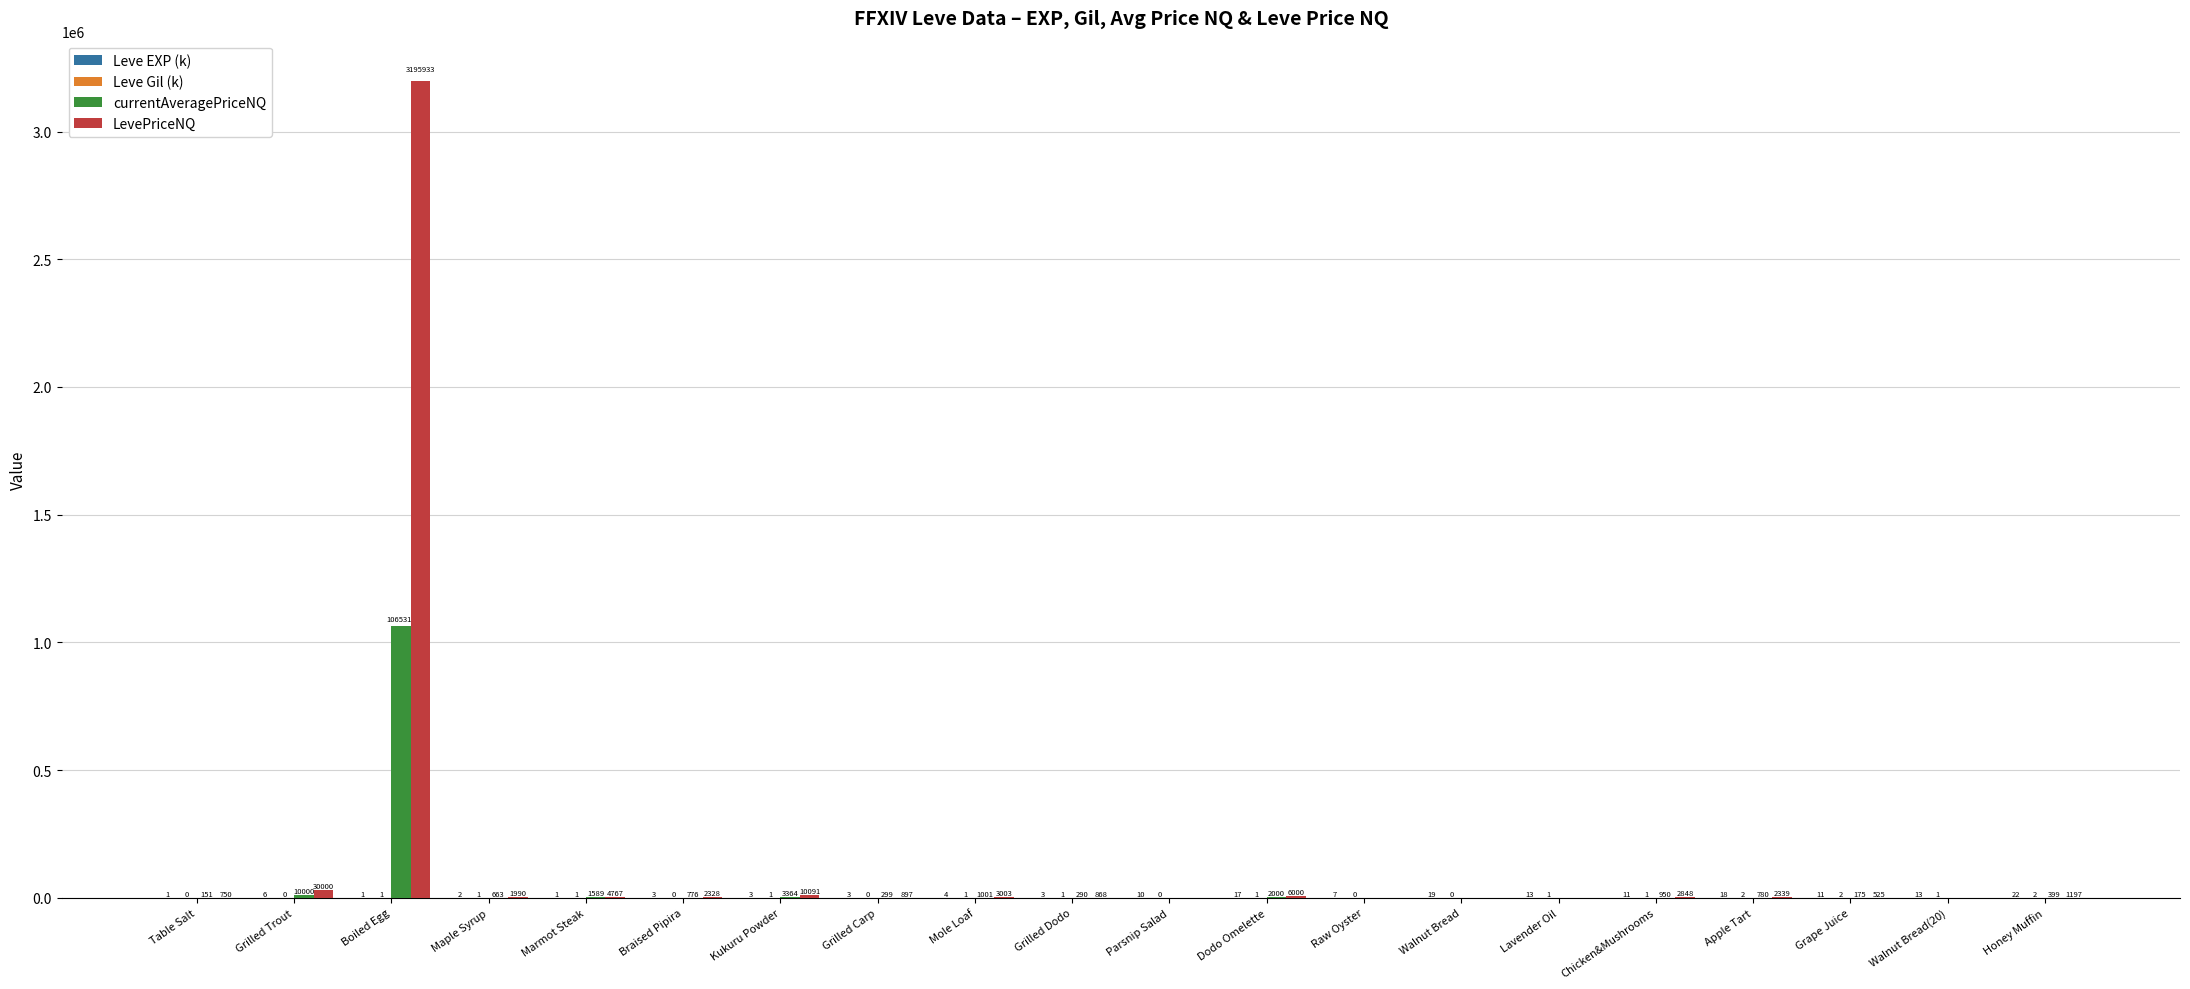

Which series has the widest spread of values?

LevePriceNQ